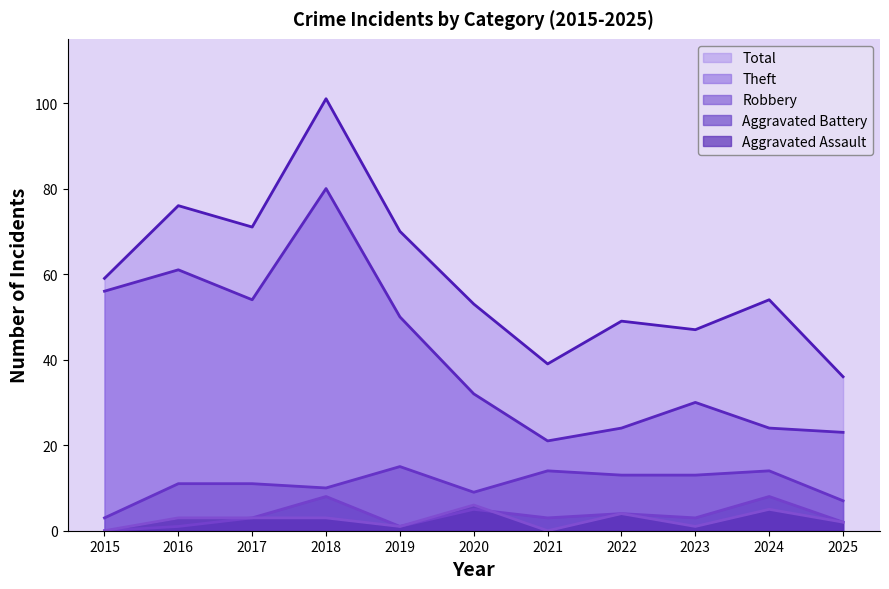

True or false: Total and Aggravated Assault intersect in this chart.

False